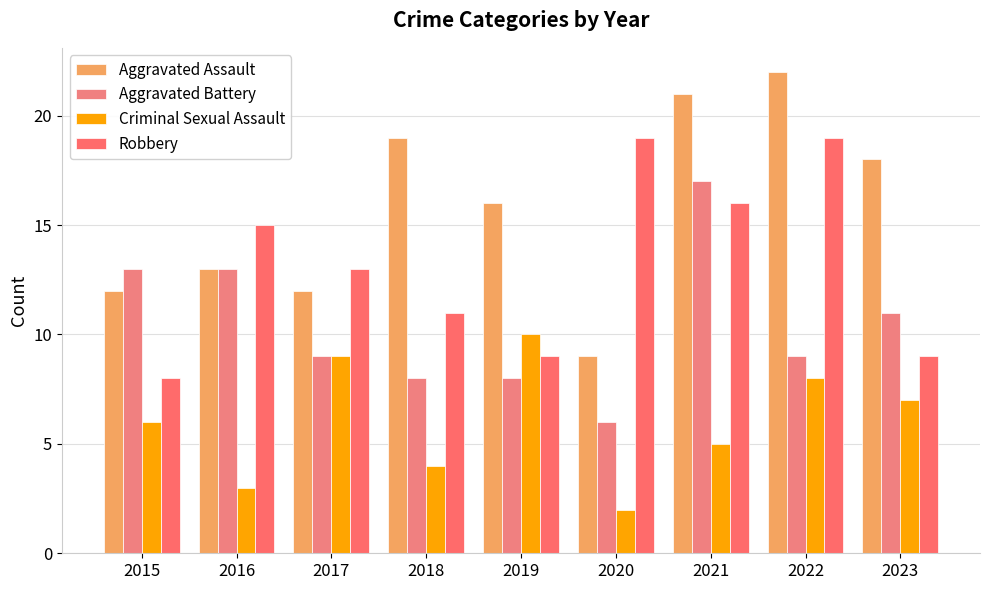

Reading left to right, extract all data points from this chart.

Aggravated Assault: 2015=12	2016=13	2017=12	2018=19	2019=16	2020=9	2021=21	2022=22	2023=18
Aggravated Battery: 2015=13	2016=13	2017=9	2018=8	2019=8	2020=6	2021=17	2022=9	2023=11
Criminal Sexual Assault: 2015=6	2016=3	2017=9	2018=4	2019=10	2020=2	2021=5	2022=8	2023=7
Robbery: 2015=8	2016=15	2017=13	2018=11	2019=9	2020=19	2021=16	2022=19	2023=9